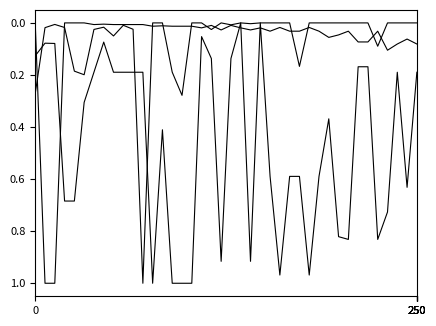

How many lines are shown in the chart?

3